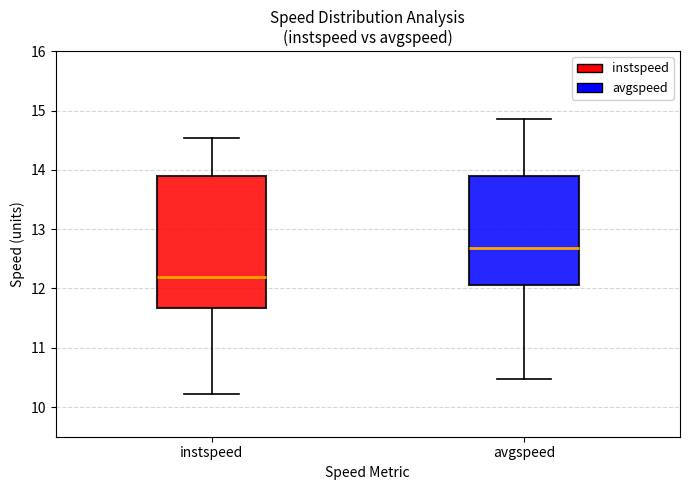

Which box's median line is the highest?

avgspeed